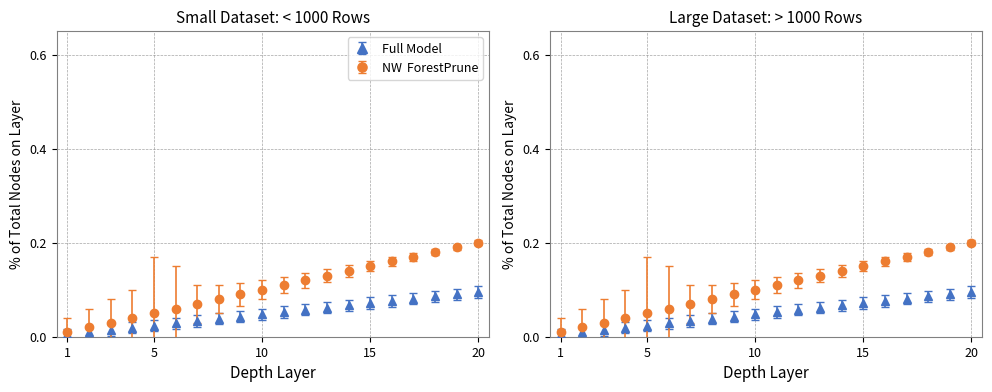

True or false: the data has more than 0 interior local peaks.

False